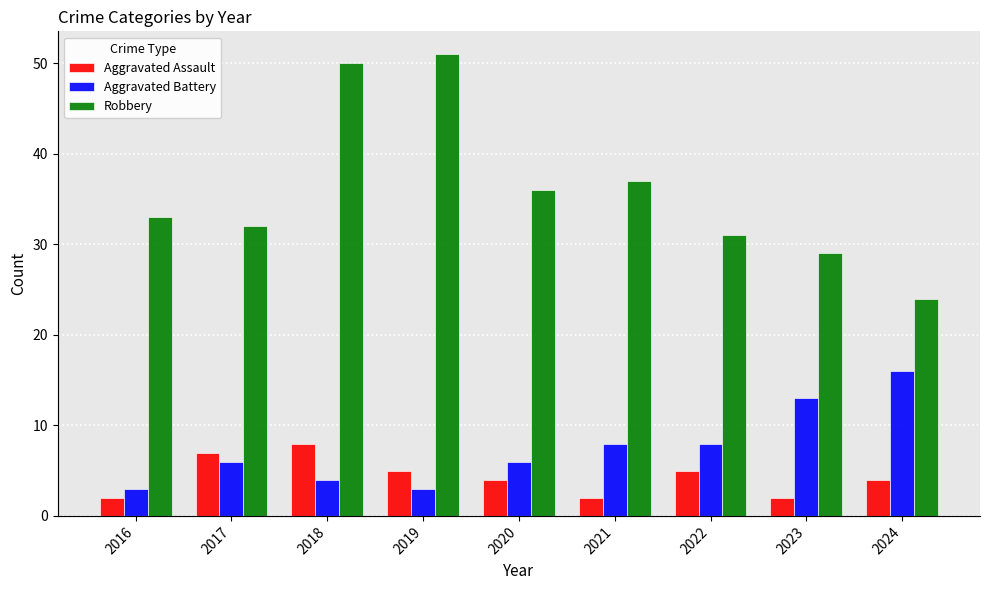

How many groups of bars are there?

9